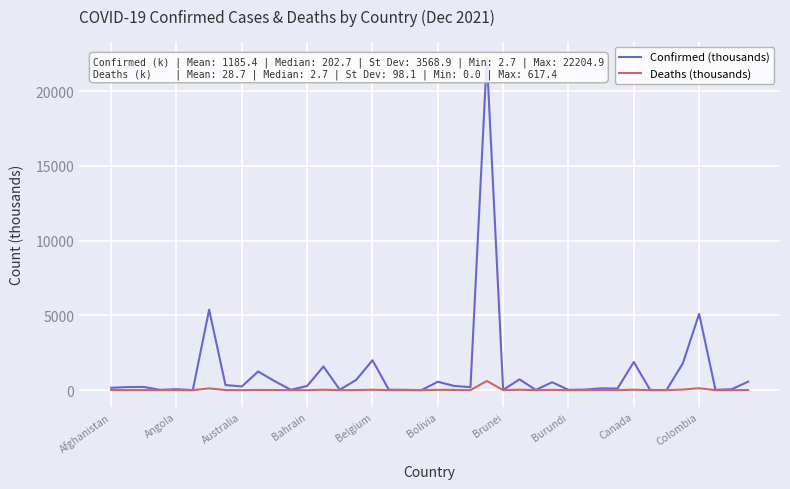

True or false: Deaths (thousands) has more than 2 interior local peaks.

True